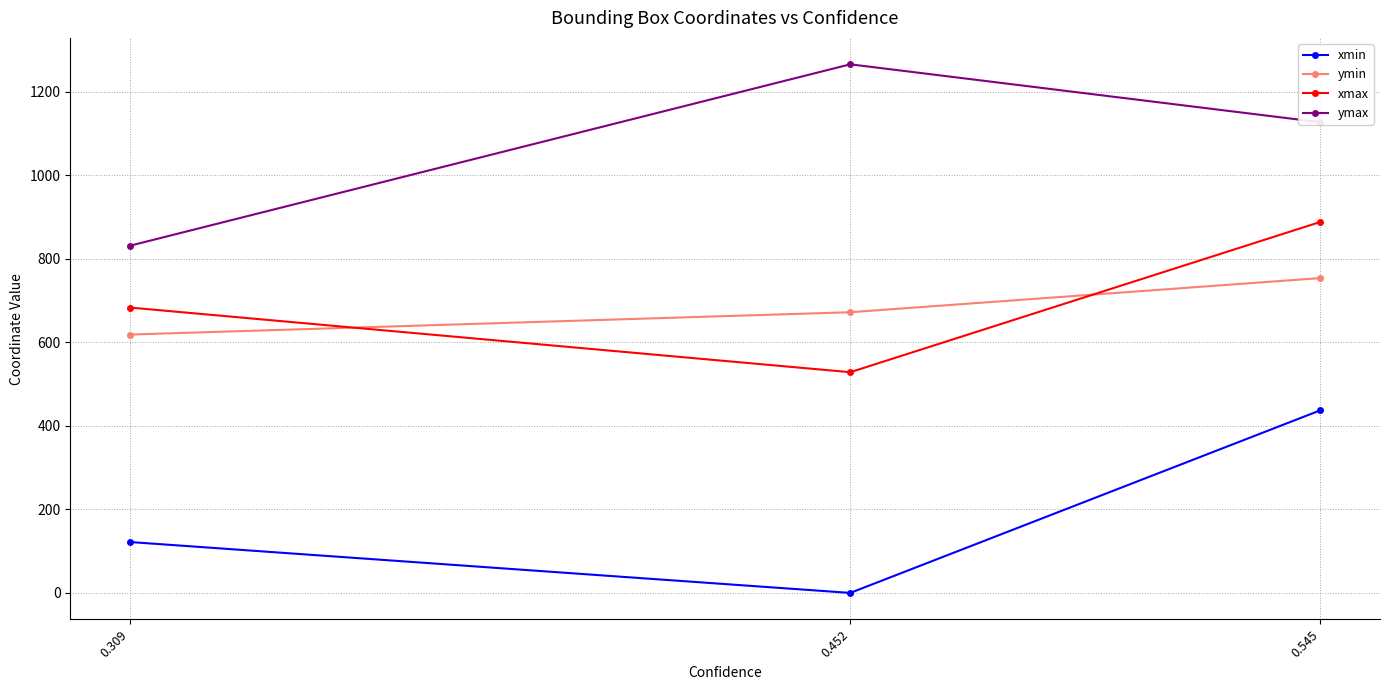

Does the chart display data point markers on the line(s)?

Yes